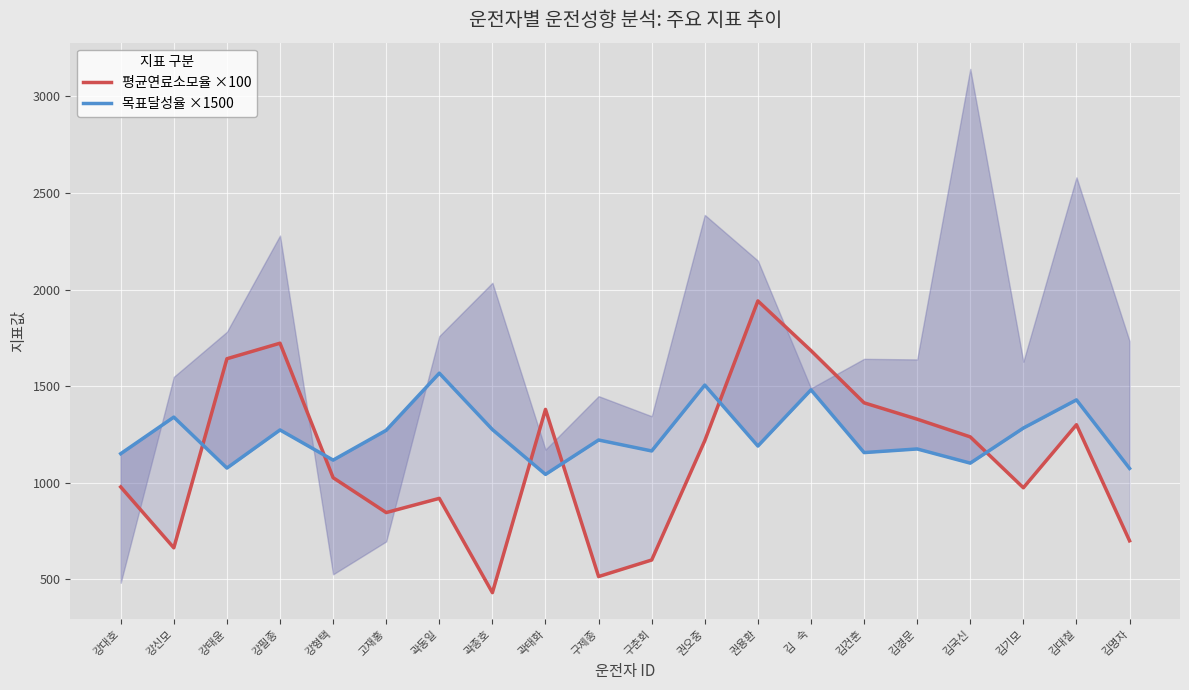

Which series has the widest spread of values?

평균연료소모율 ×100